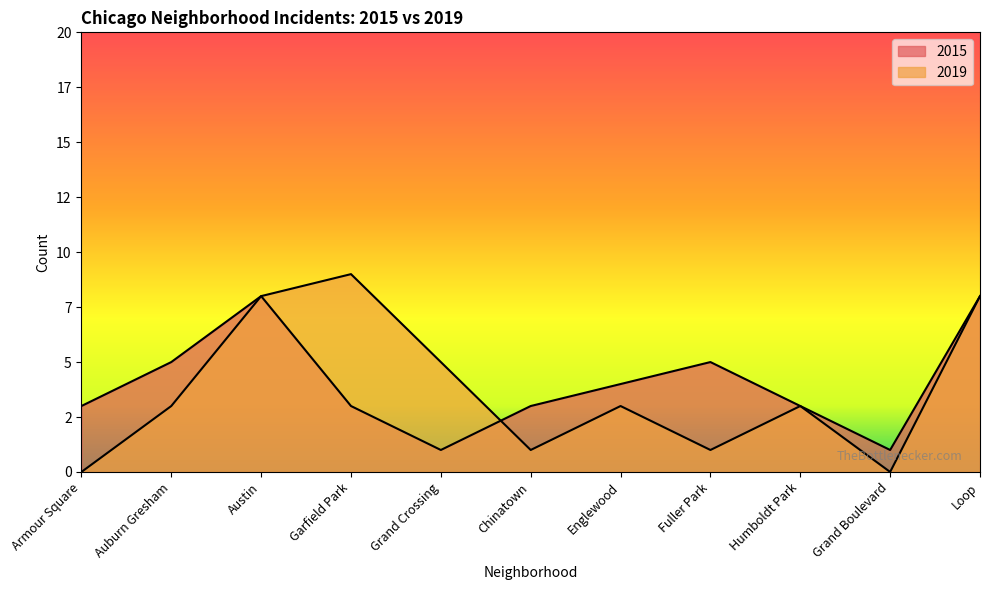

At which category does 2019 reach its first local valley?

Chinatown